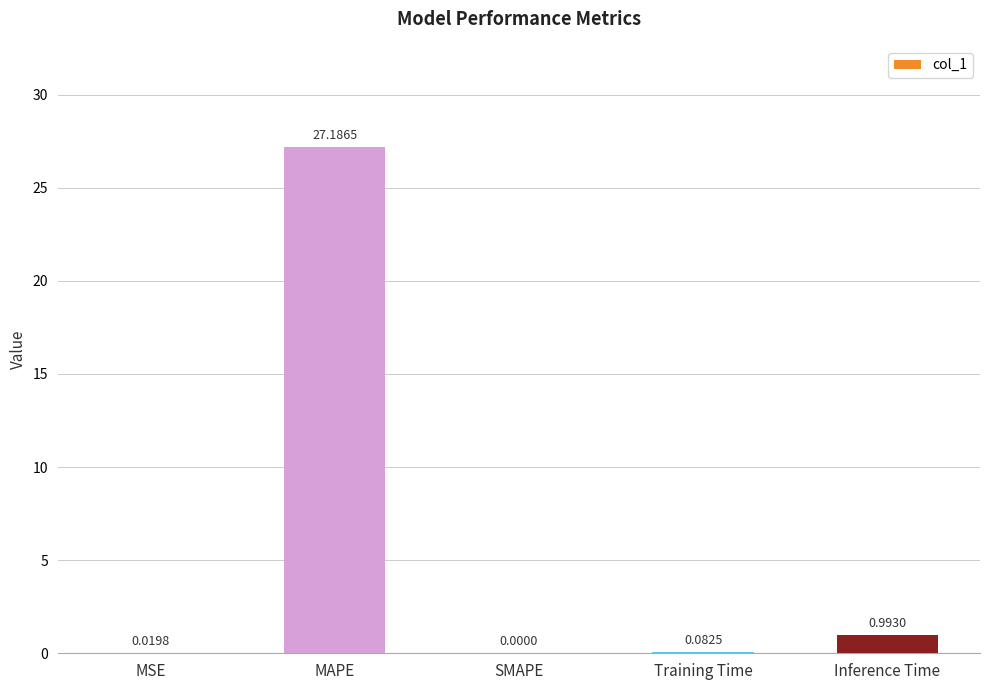

What is the change in value from MAPE to SMAPE?

-27.2